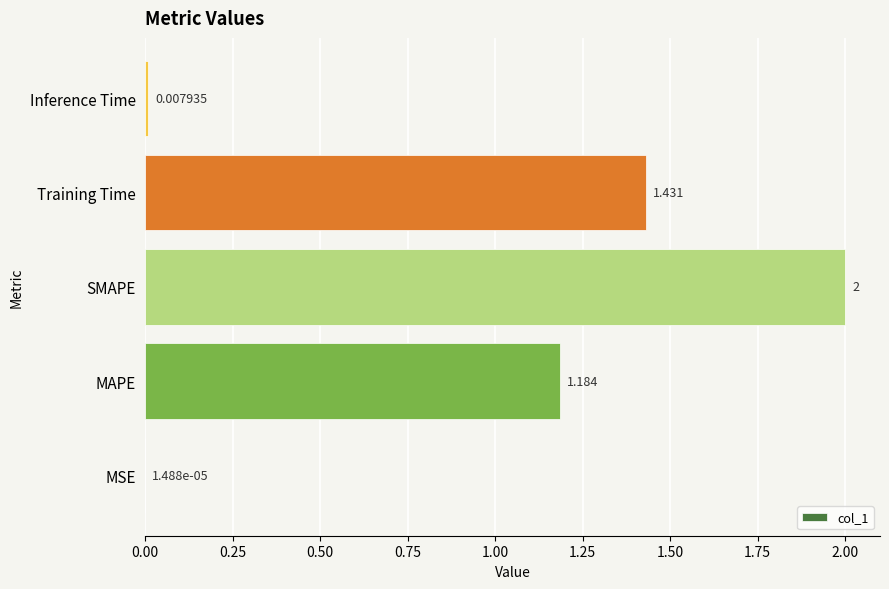

Which category has the highest value across all series?

SMAPE